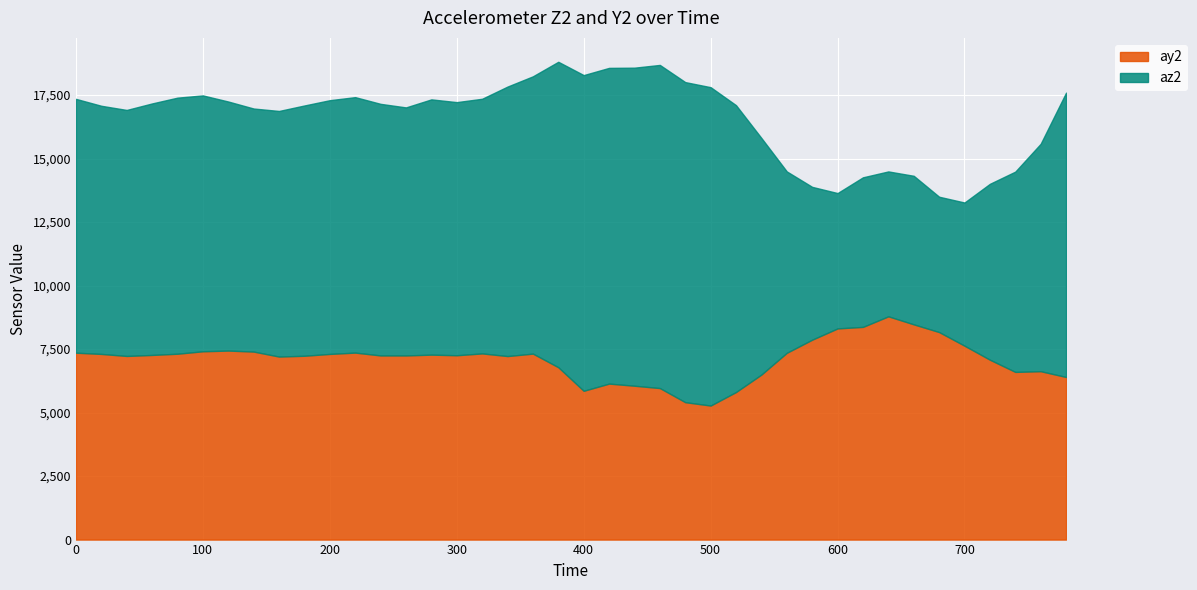

Which series has the largest total across all categories?

az2